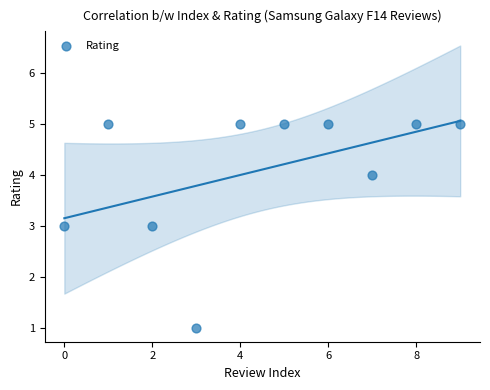

What is the range of Y values (max minus min)?

4